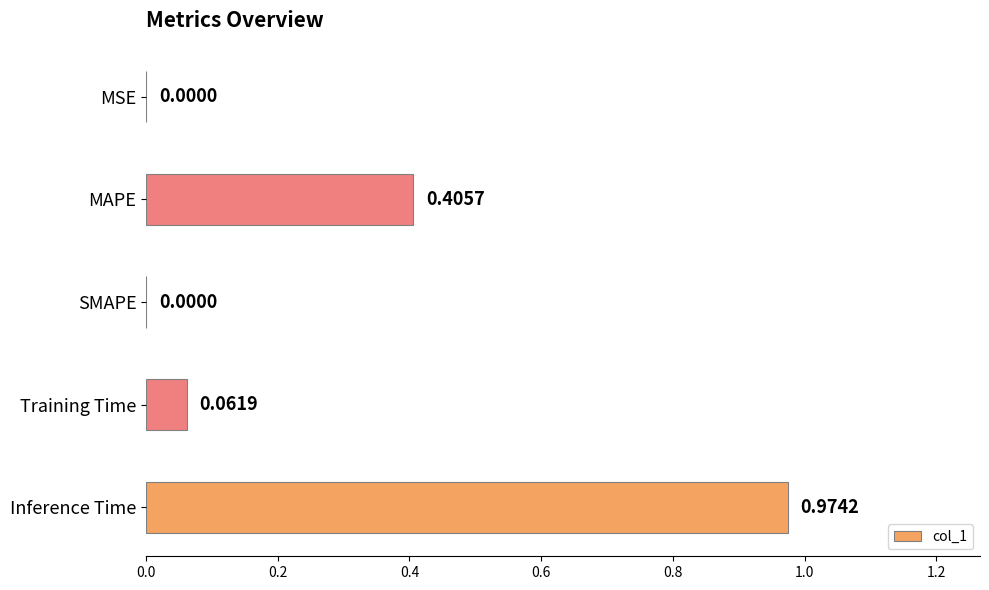

How many data points are above 0?

4